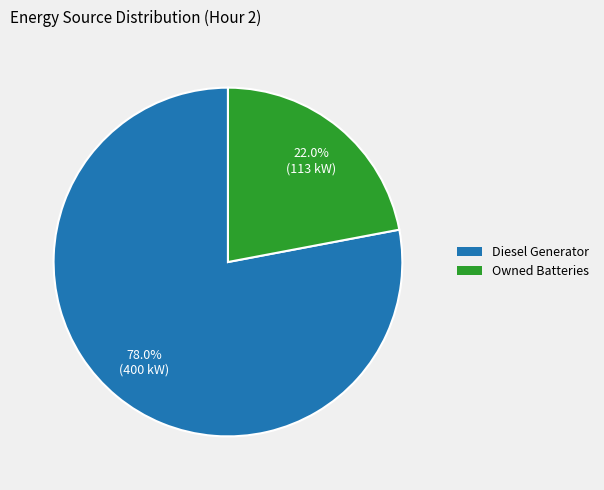

What percentage do Diesel Generator and Owned Batteries together represent?

100.0%